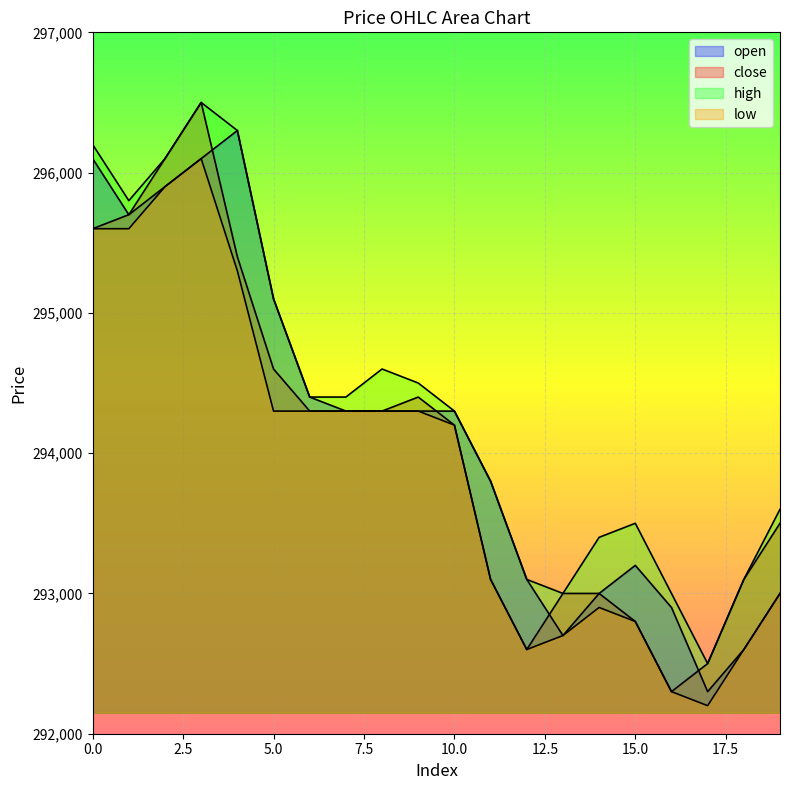

What is the lowest value of the open series?

292300